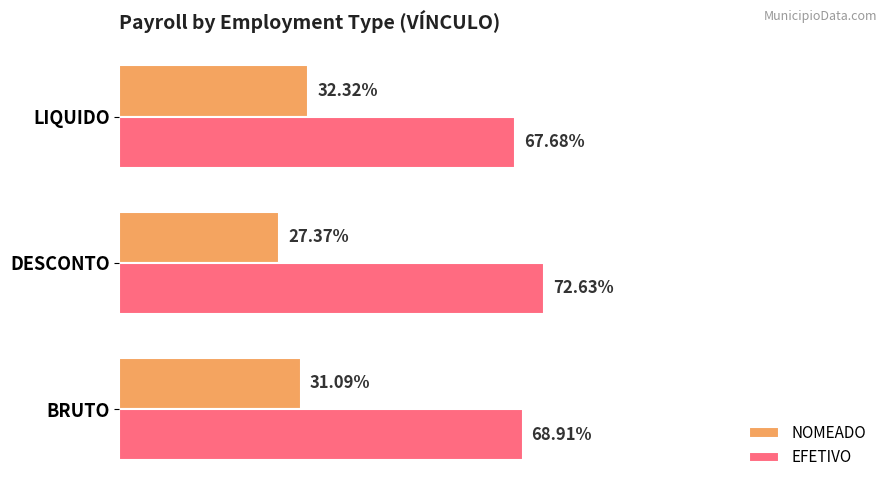

At which label is NOMEADO closest to 29?

DESCONTO